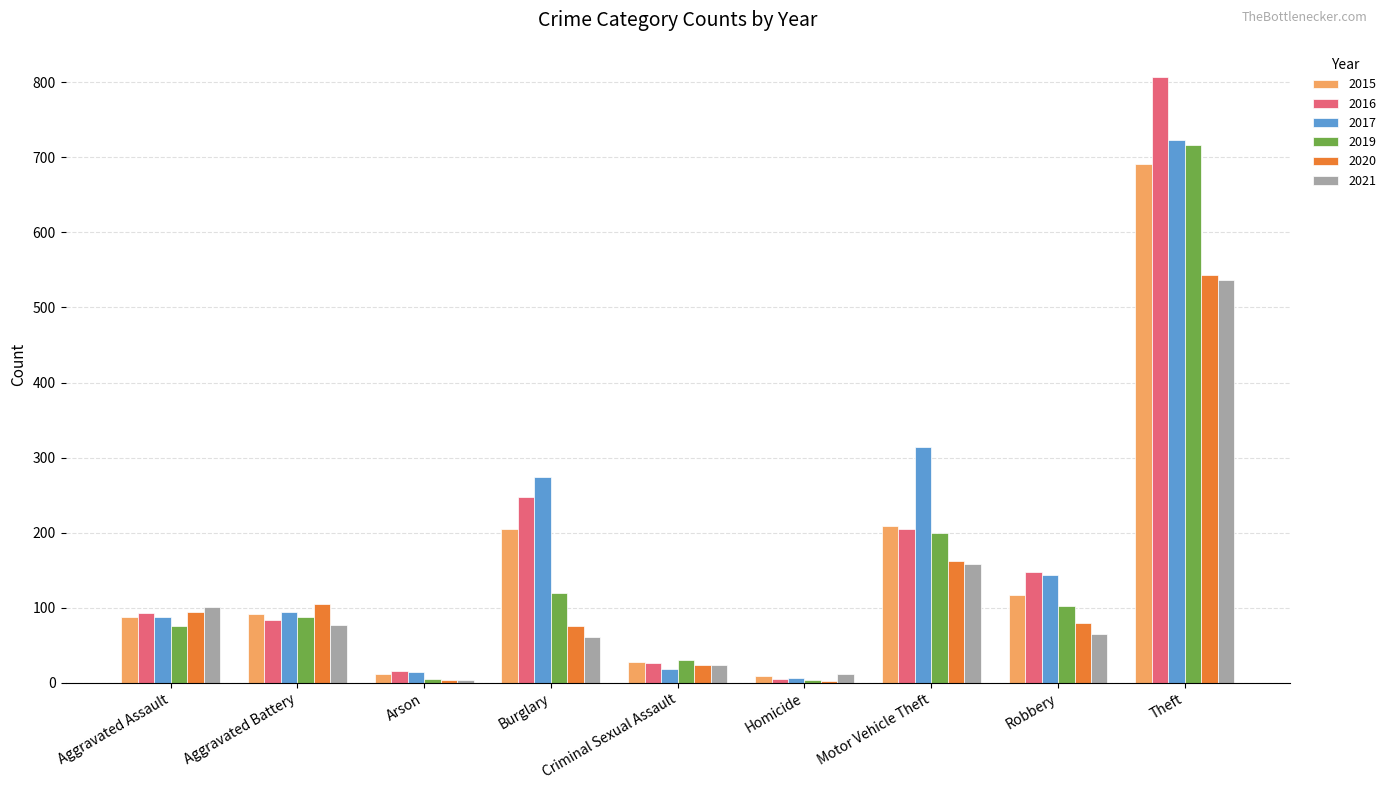

What are all the series names shown in the legend?

2015, 2016, 2017, 2019, 2020, 2021